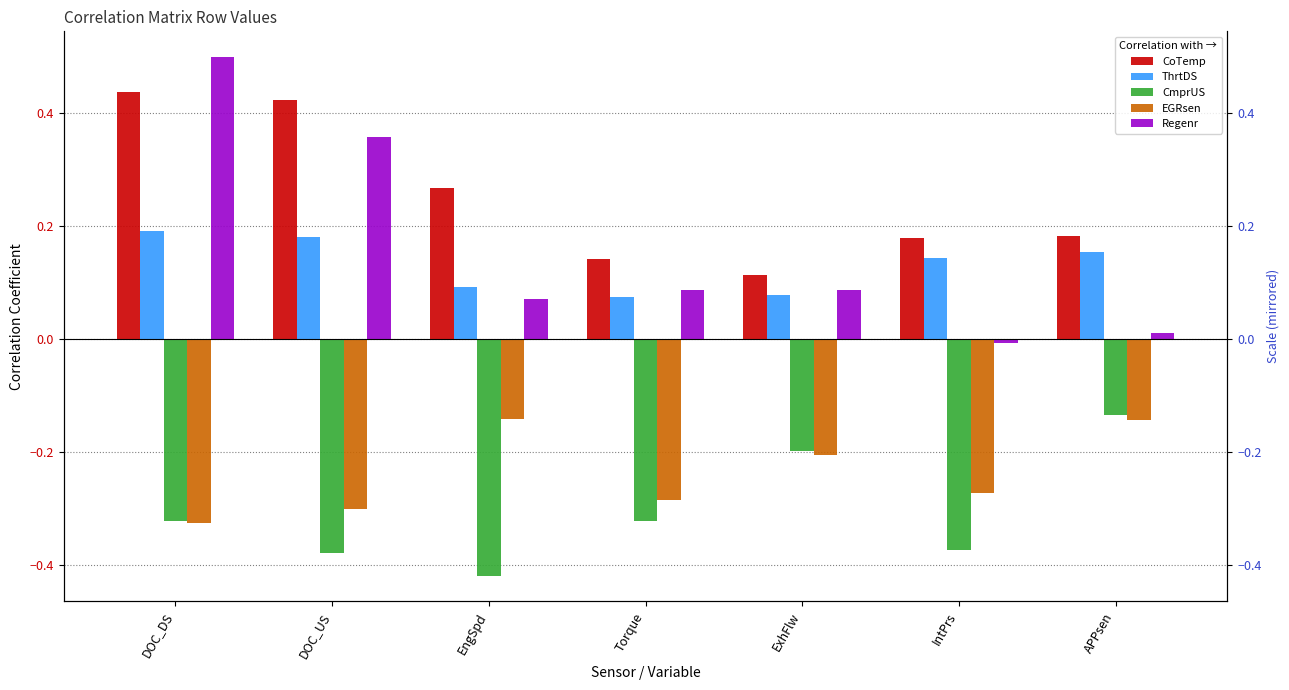

What is the minimum value for CmprUS?

-0.4